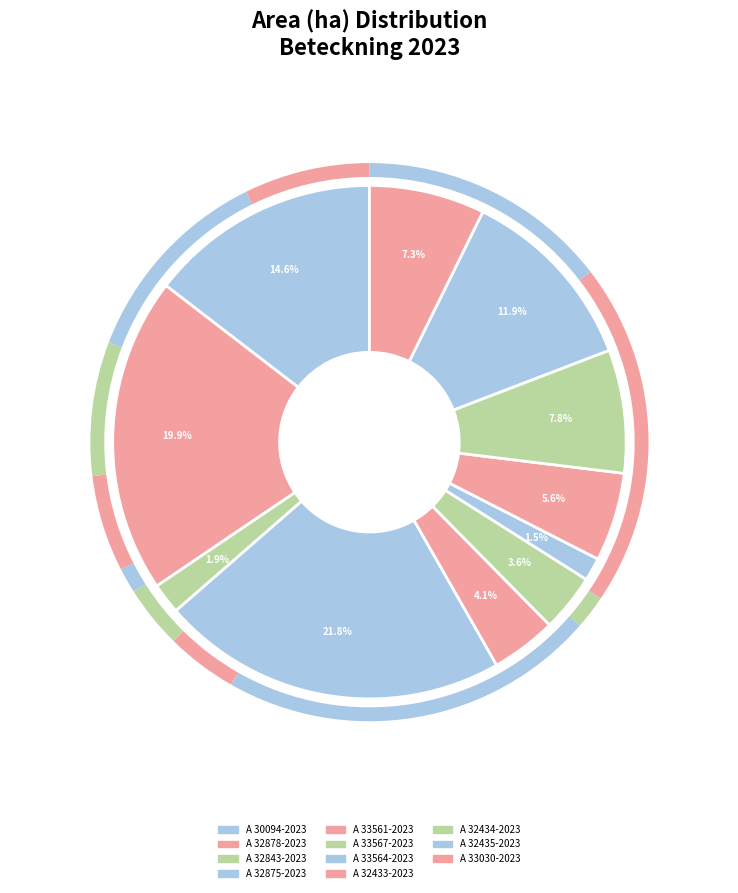

Which slice is the largest?

A 32875-2023